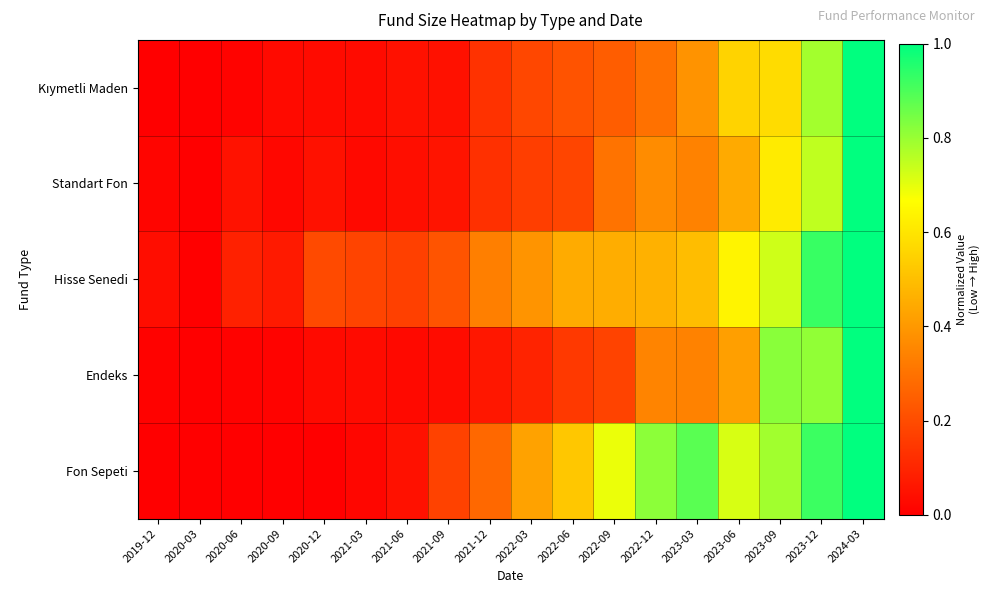

Which series has the largest total across all categories?

Fon Sepeti